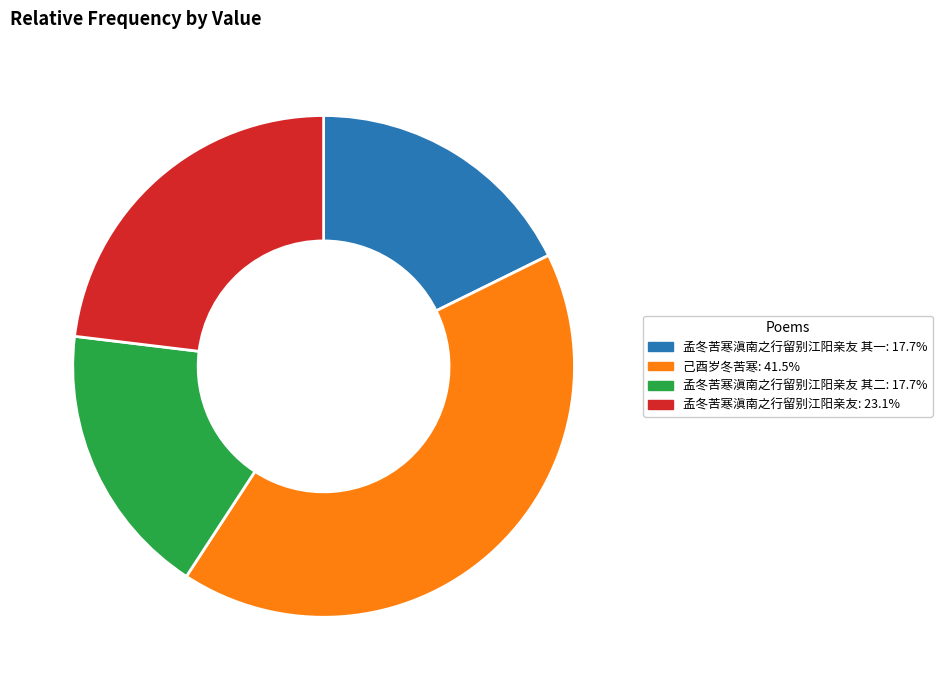

How many segments does this pie chart have?

4